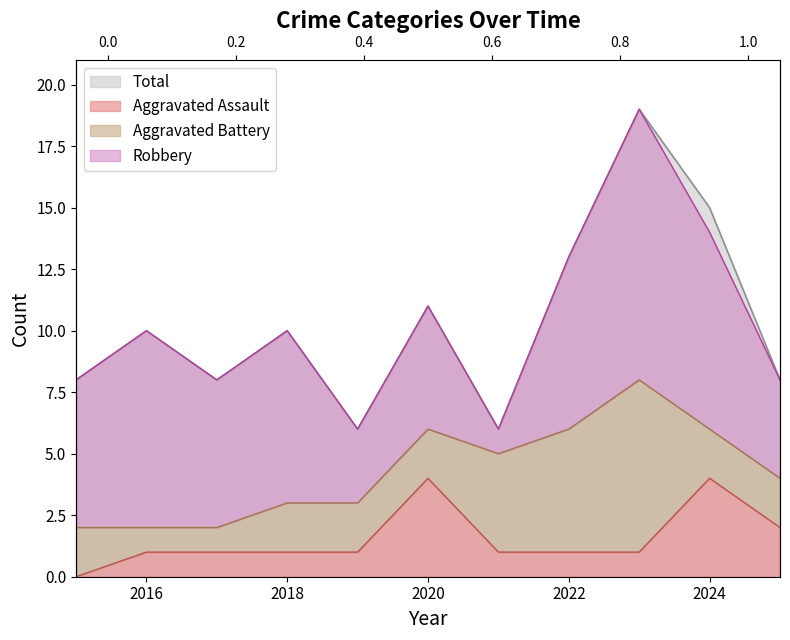

What is the value of the Aggravated Assault point at the 3rd from the left?

1